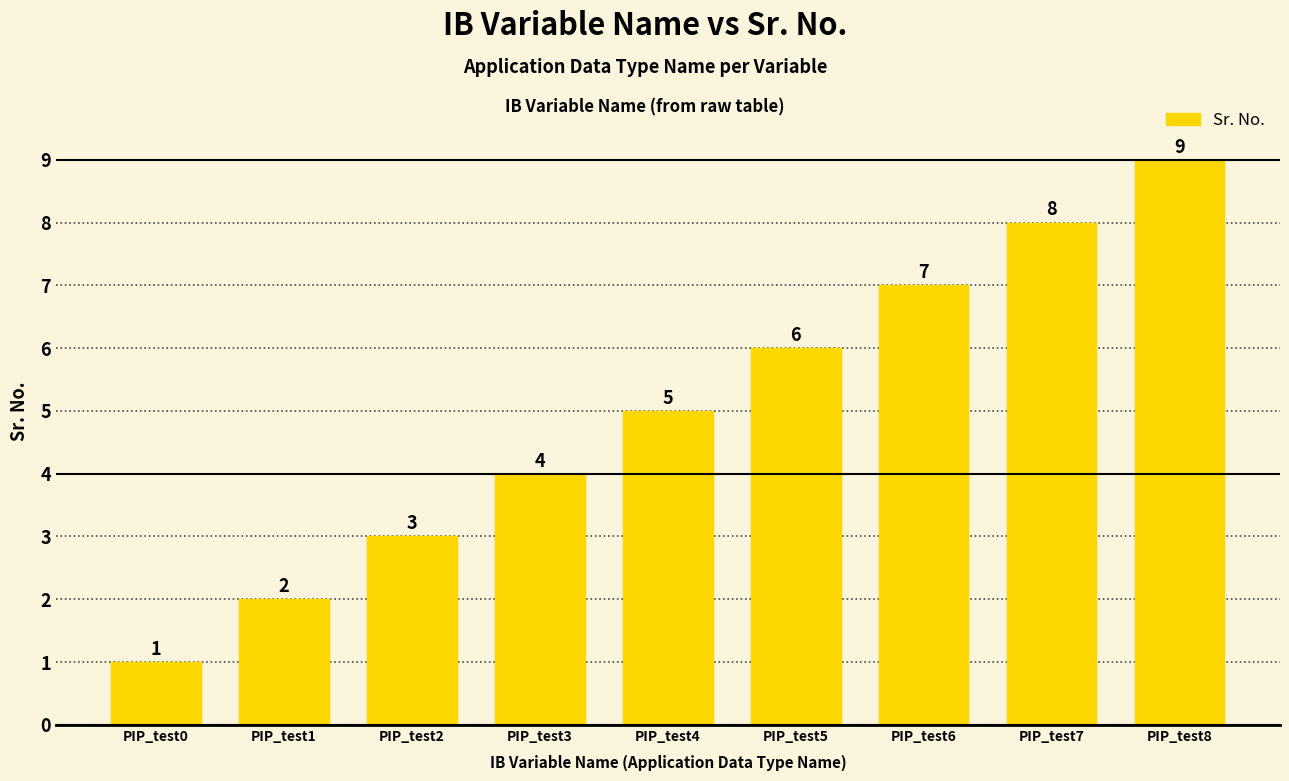

What is the minimum value shown in the chart?

1